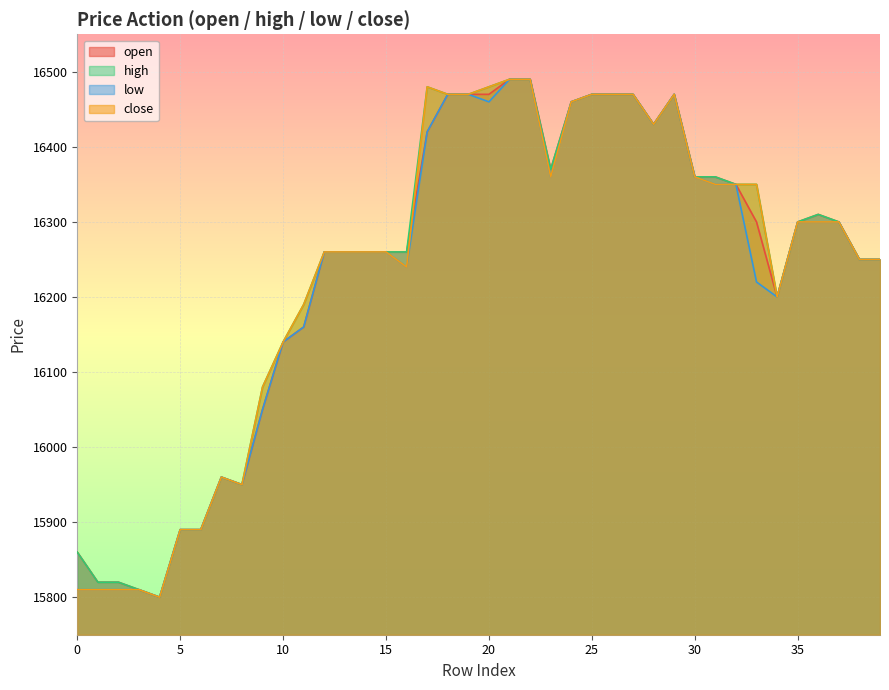

Where is the first local maximum for open?

7